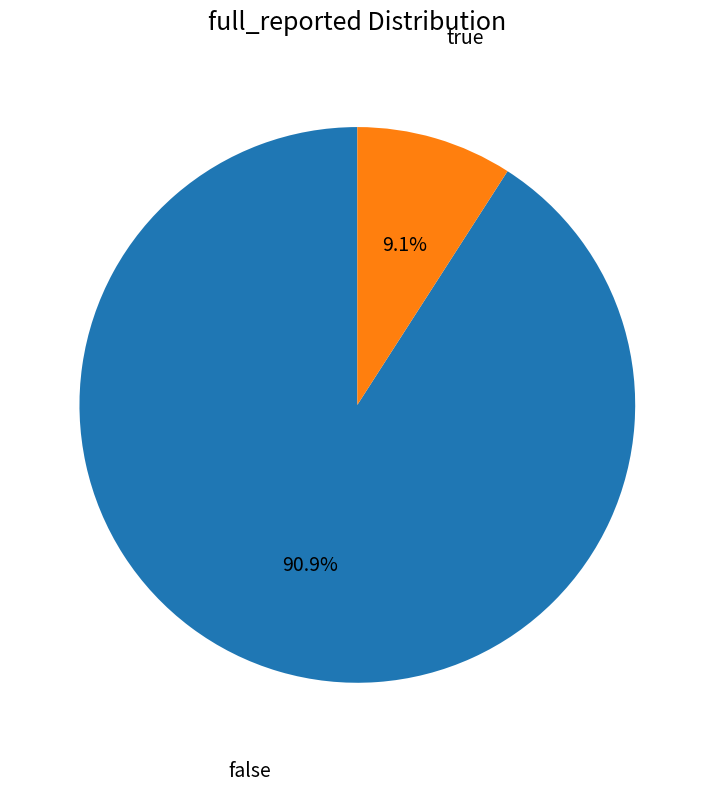

What is the ratio of the value at false to the value at true?

10.0